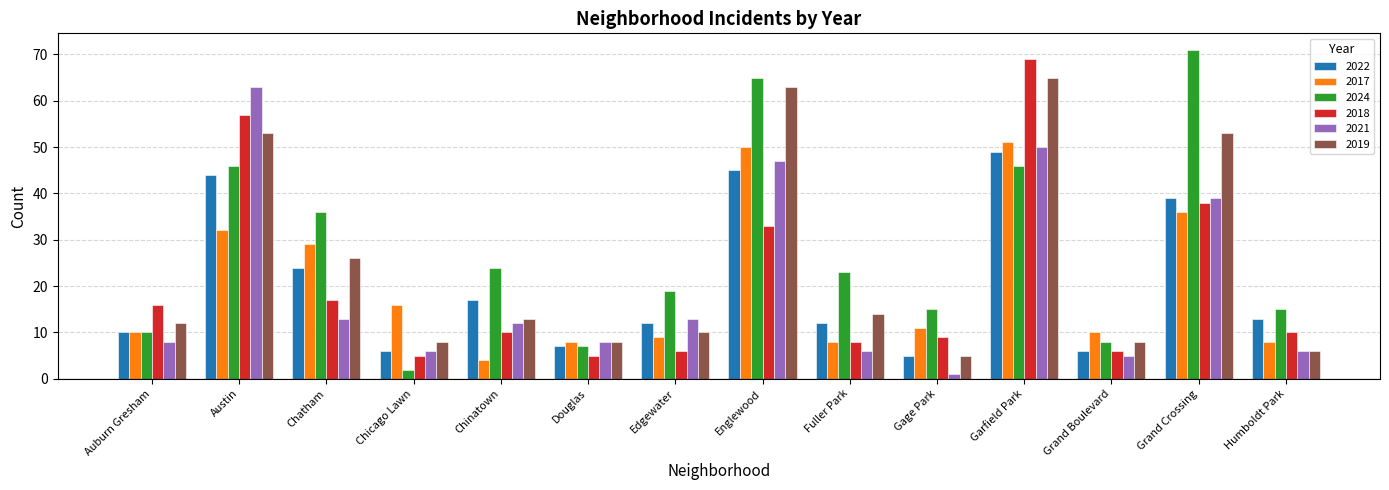

The value of 2017 at Grand Crossing is 23. True or false?

False